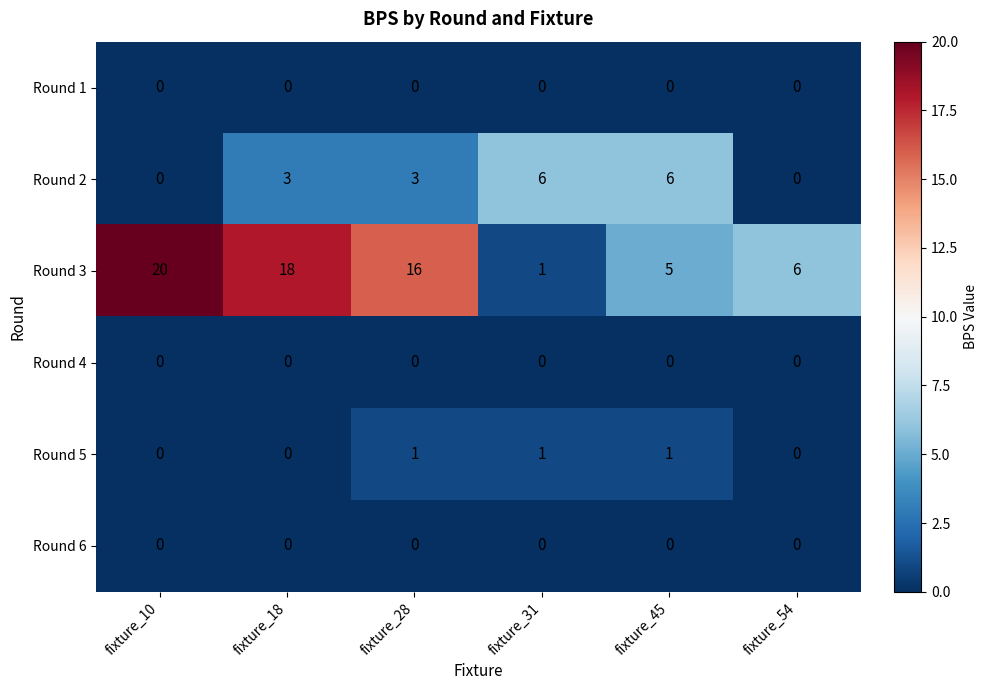

Rank the categories by Round 3 value from highest to lowest.

fixture_10, fixture_18, fixture_28, fixture_54, fixture_45, fixture_31